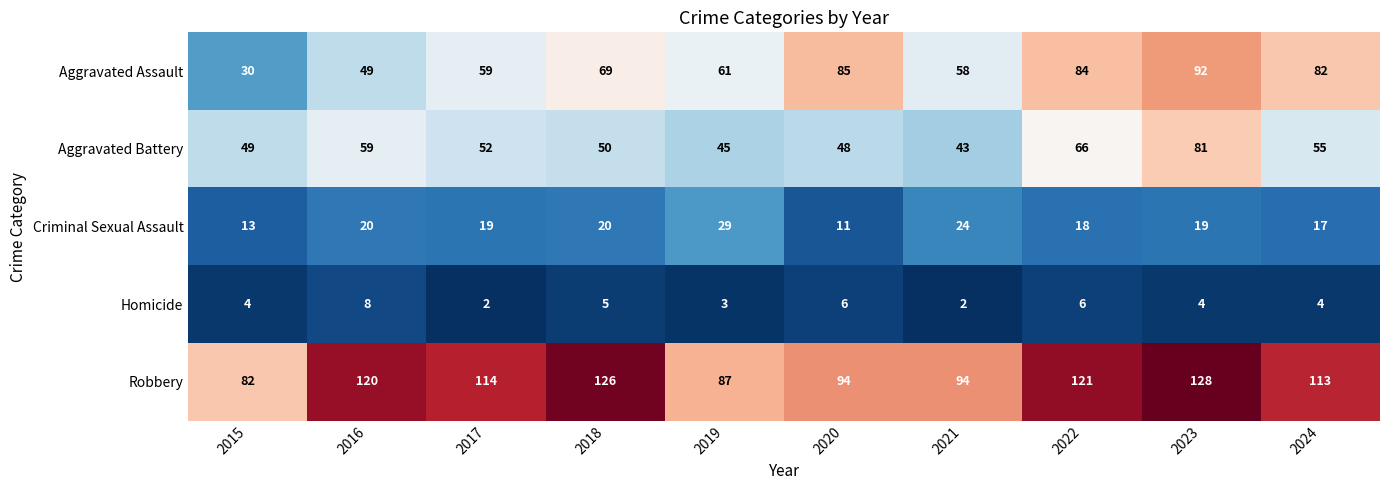

Rank the series at 2024 from lowest to highest value.

Homicide, Criminal Sexual Assault, Aggravated Battery, Aggravated Assault, Robbery